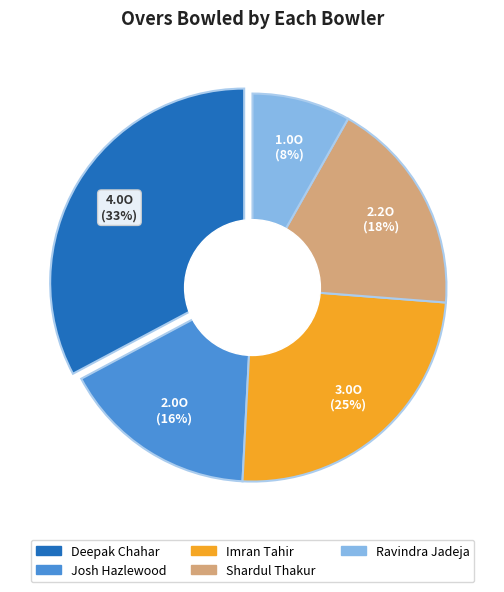

Between Shardul Thakur and Imran Tahir, which is larger?

Imran Tahir